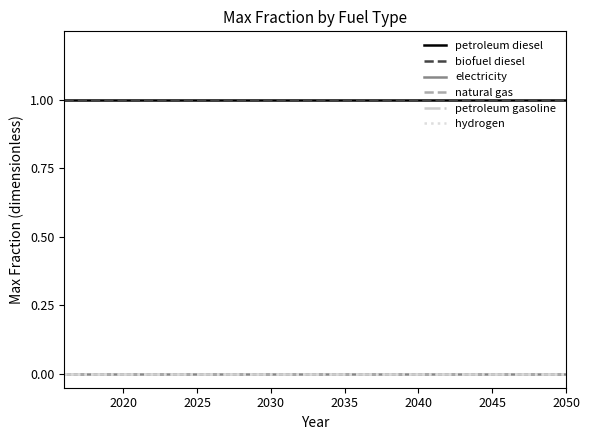

True or false: hydrogen and electricity cross at least once.

False